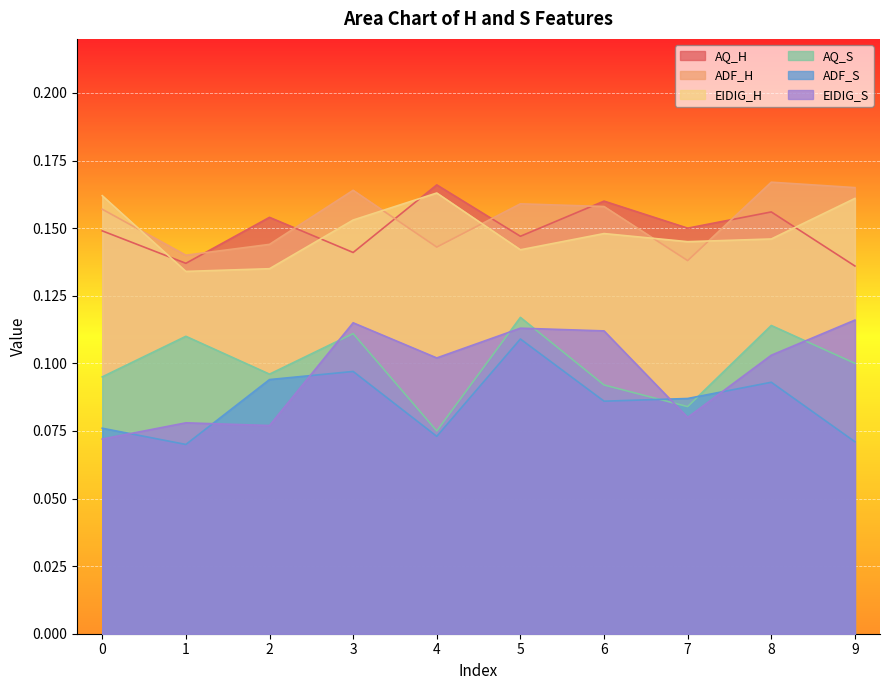

What value does the AQ_S series have at 8?

0.1